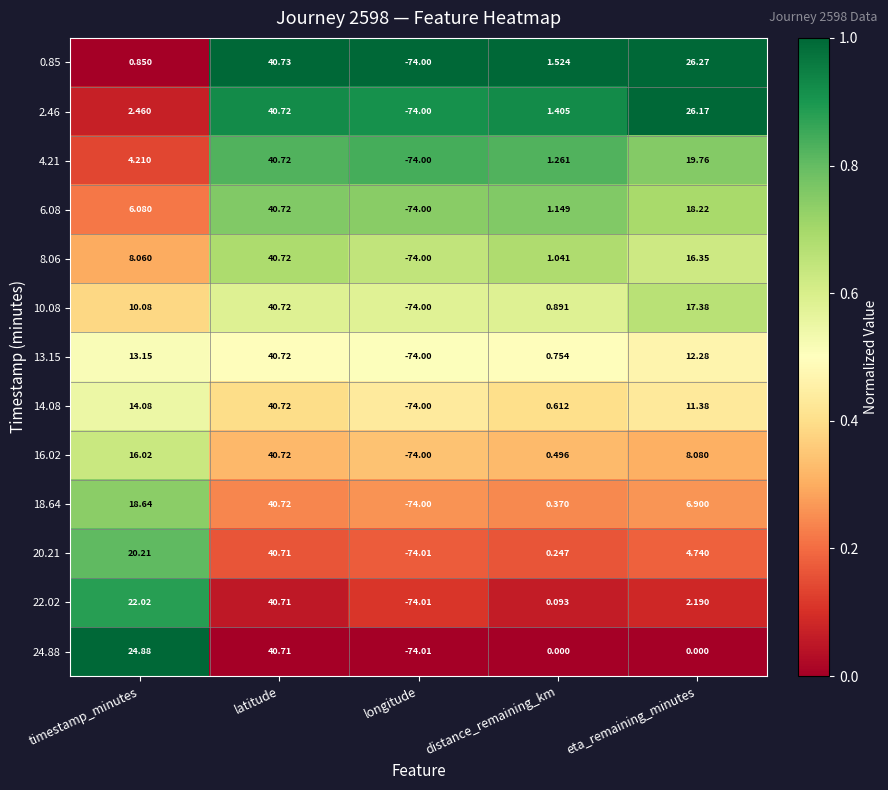

At which label does 8.06 reach its peak?

latitude